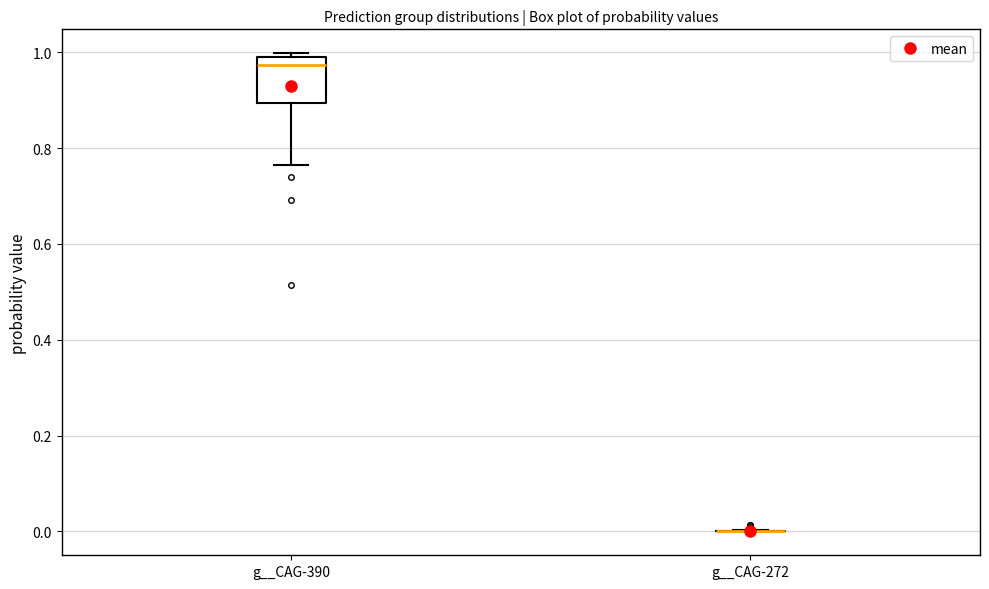

Which box is the tallest, from its lower edge to its upper edge?

g__CAG-390